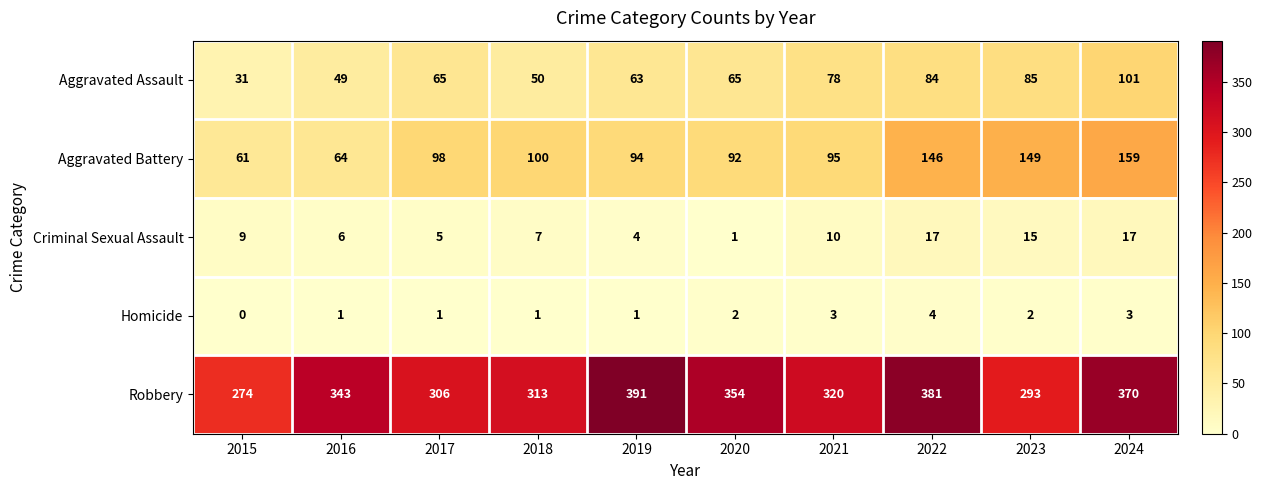

What is the total value across all series at 2019?

553